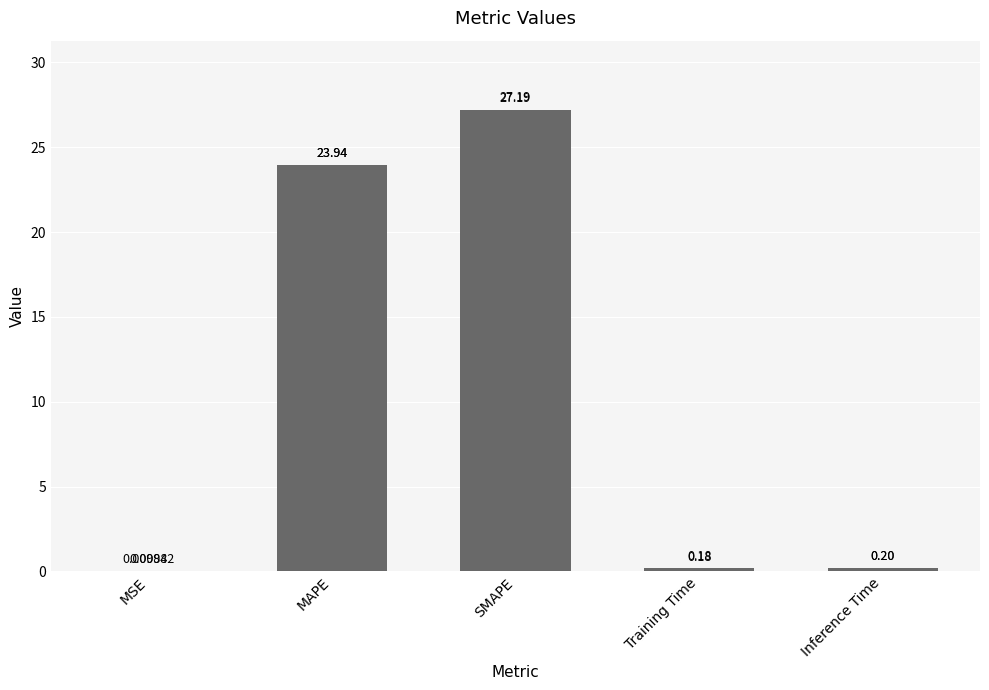

What is the sum of the values at SMAPE and Training Time?

27.4